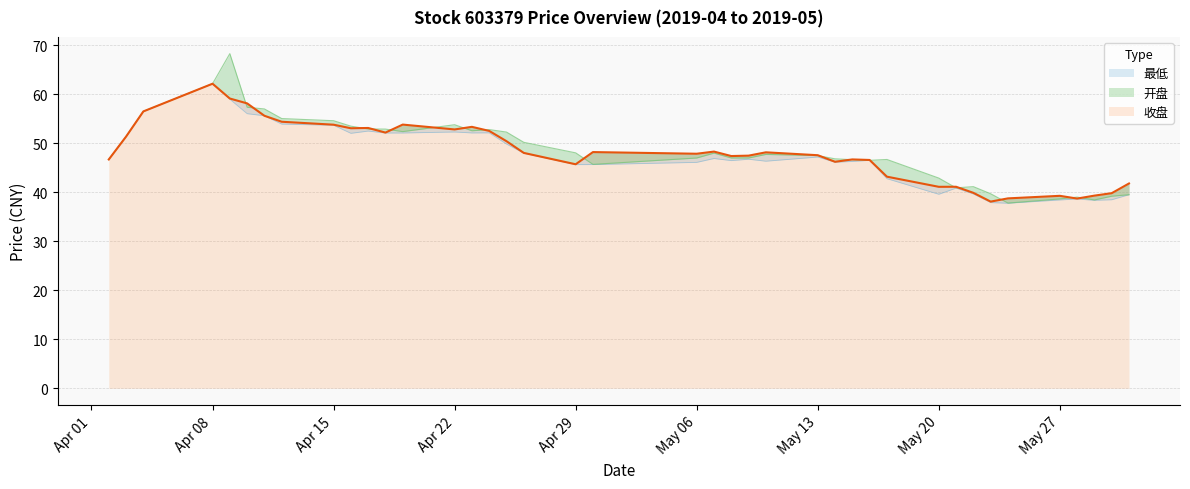

True or false: 开盘 and 最低 intersect in this chart.

False